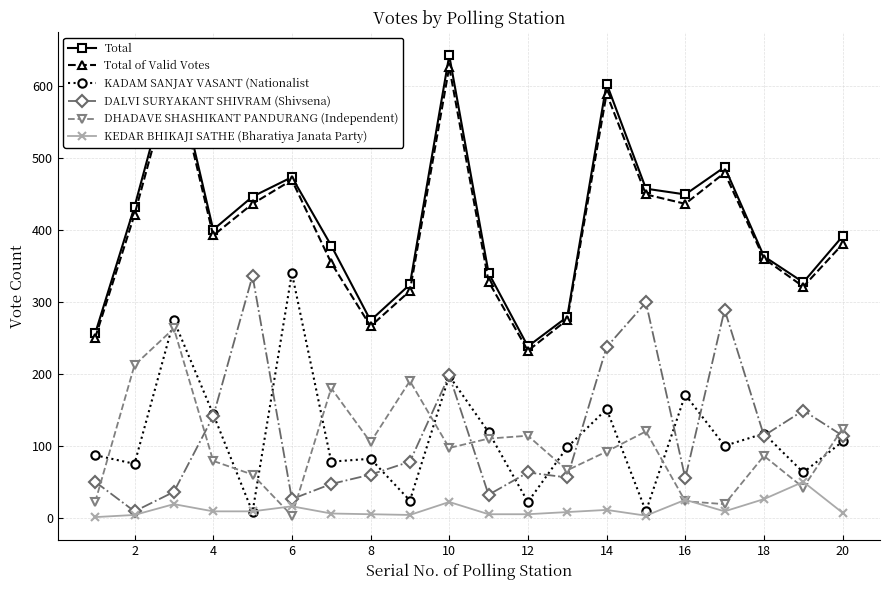

Which series has the largest range (max minus min)?

Total